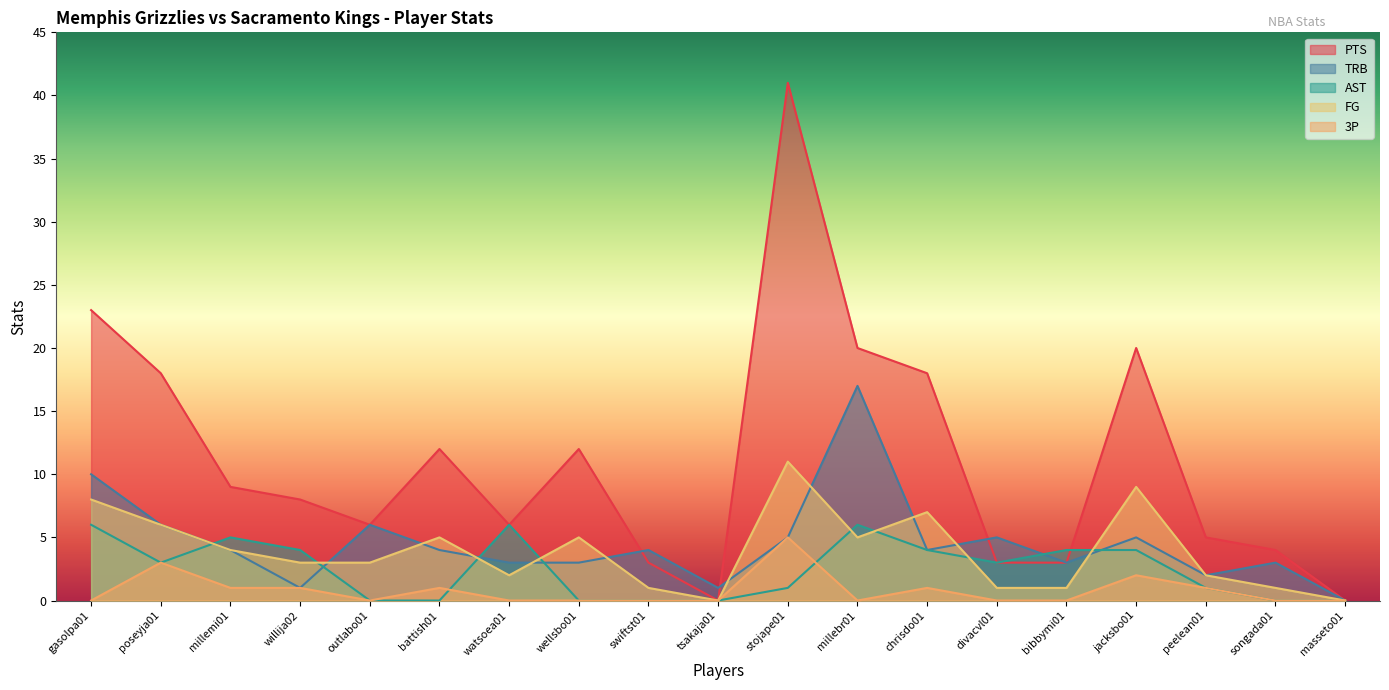

Which series has the widest spread of values?

PTS